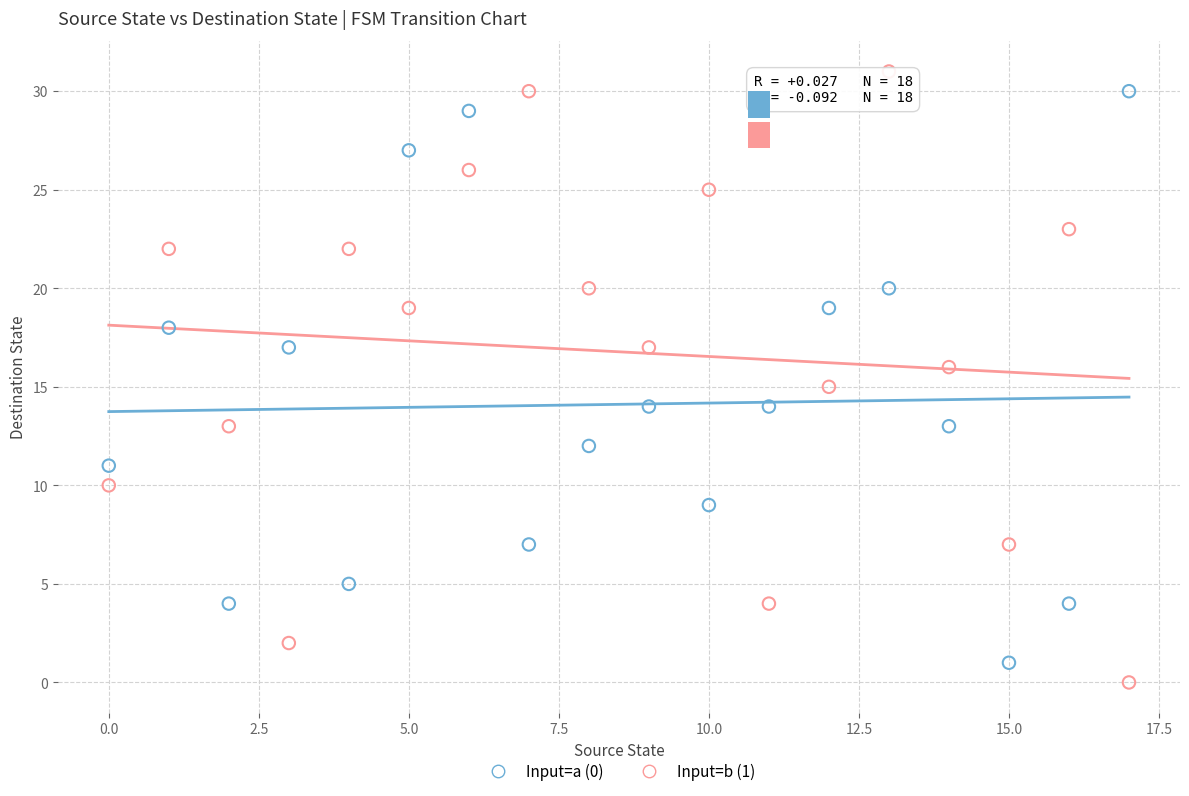

Across all data points, what is the range of Y values (max minus min)?

31